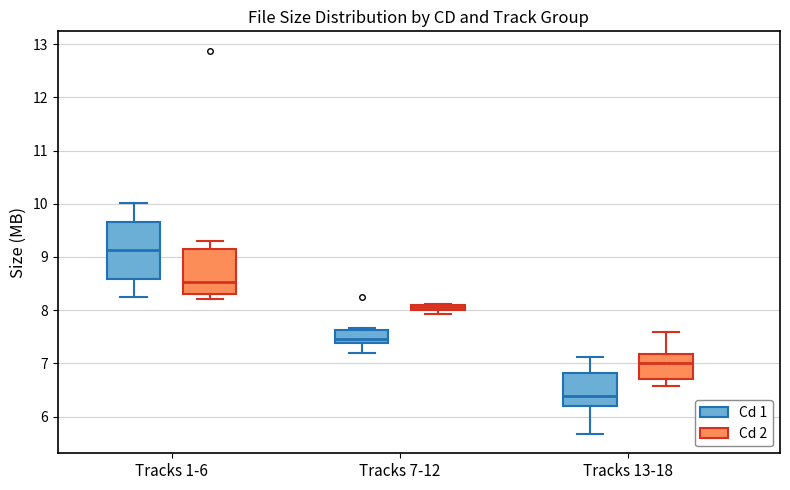

Where does the upper whisker of the box for Tracks 1-6 (Cd 1) end on the y-axis? The values are not printed on the chart, so give them approximately, as read against the axis.

10.0